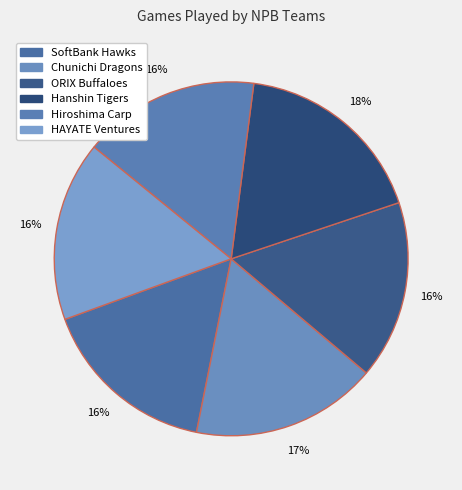

To the nearest percent, what percentage of the pie is SoftBank Hawks?

16%